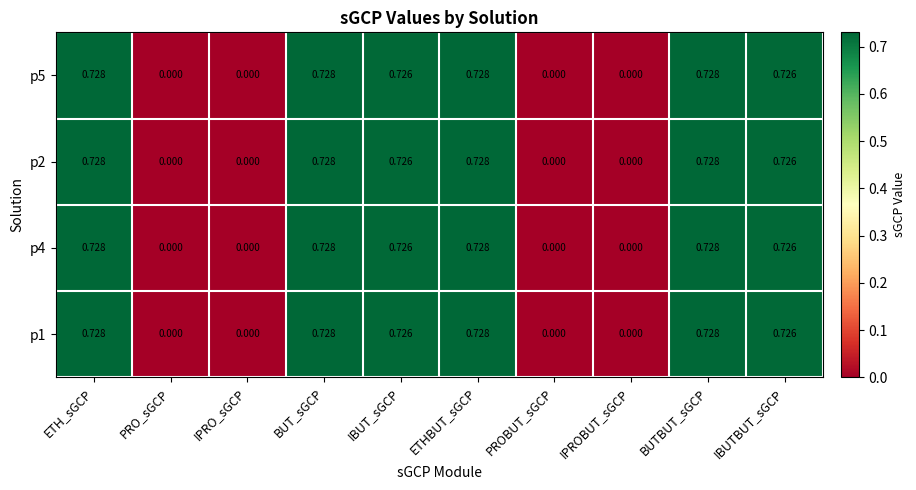

Count the number of data series in this chart.

4